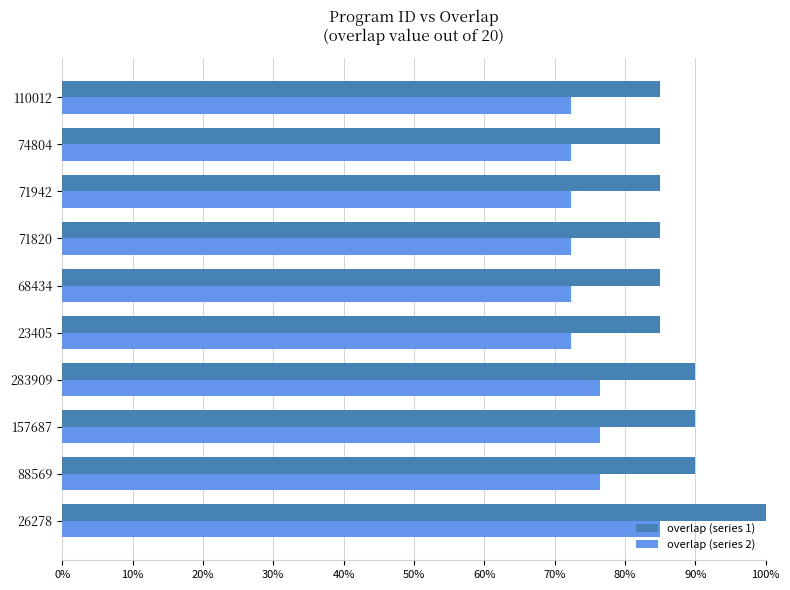

What are all the series names shown in the legend?

overlap (series 1), overlap (series 2)